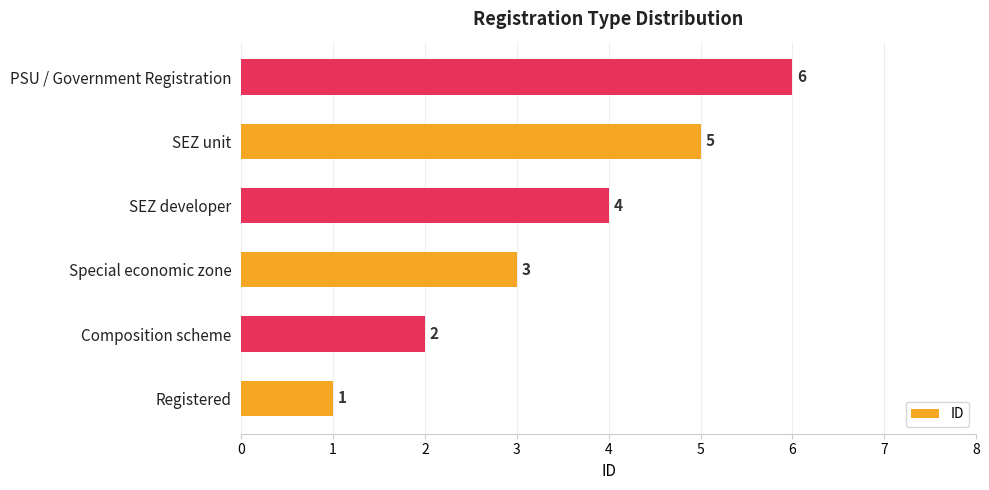

What is the minimum value shown in the chart?

1